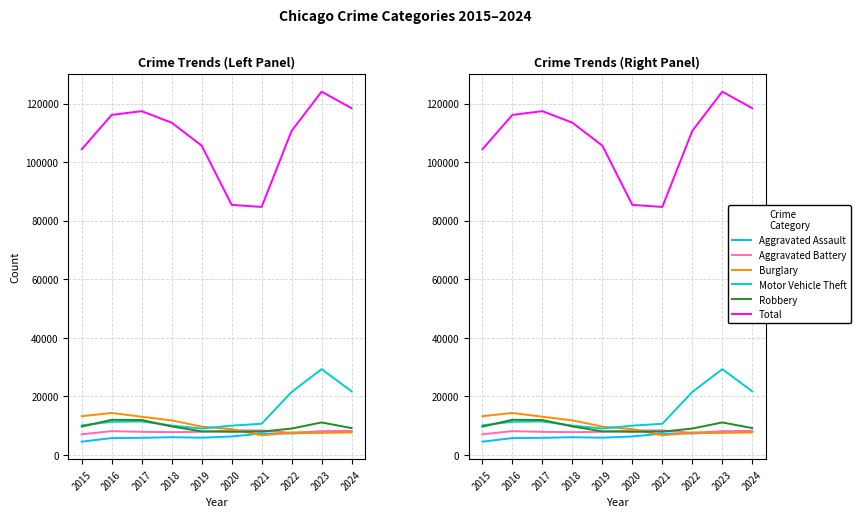

The value of Burglary at 2019 is 9638. True or false?

True